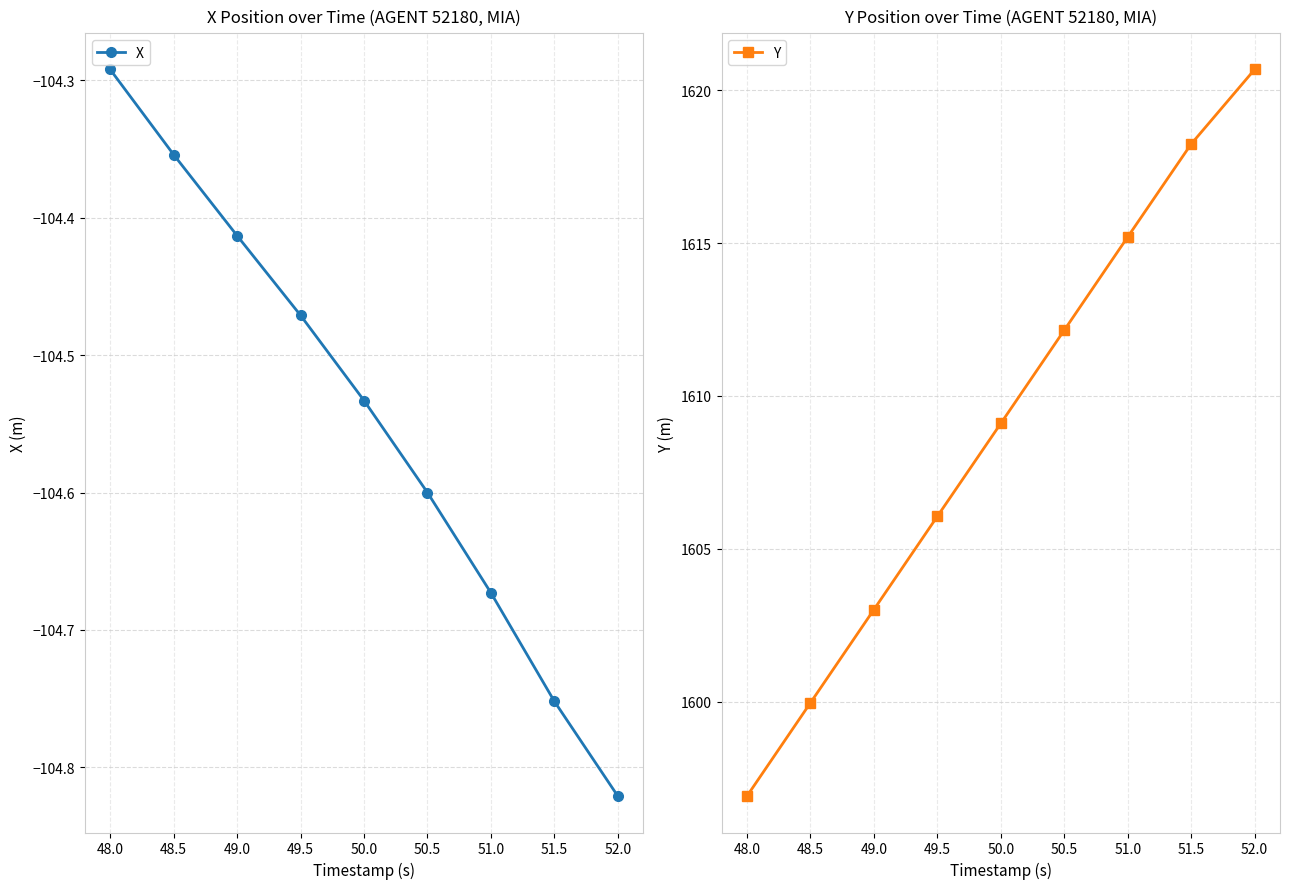

True or false: X has more than 1 points higher than both neighbors.

False